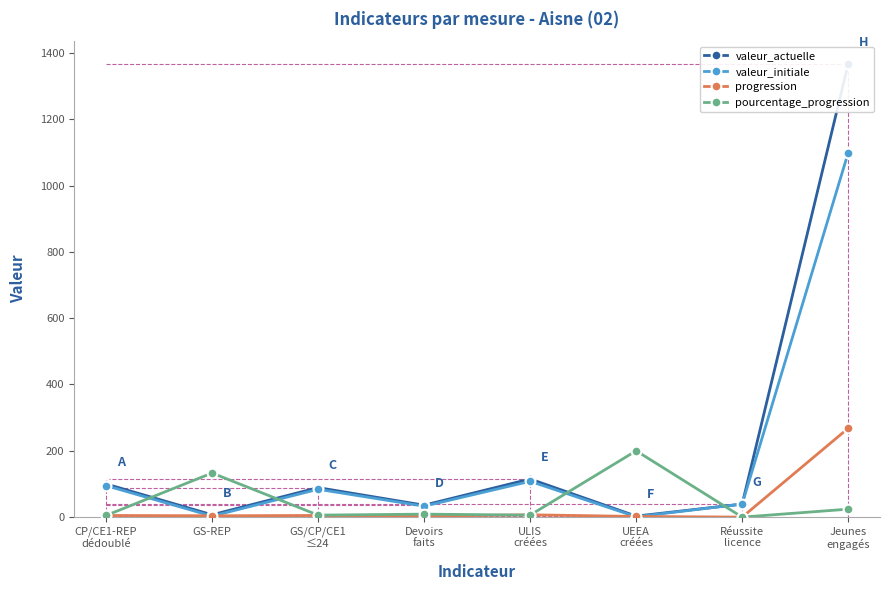

What is the minimum value for valeur_actuelle?

3.0